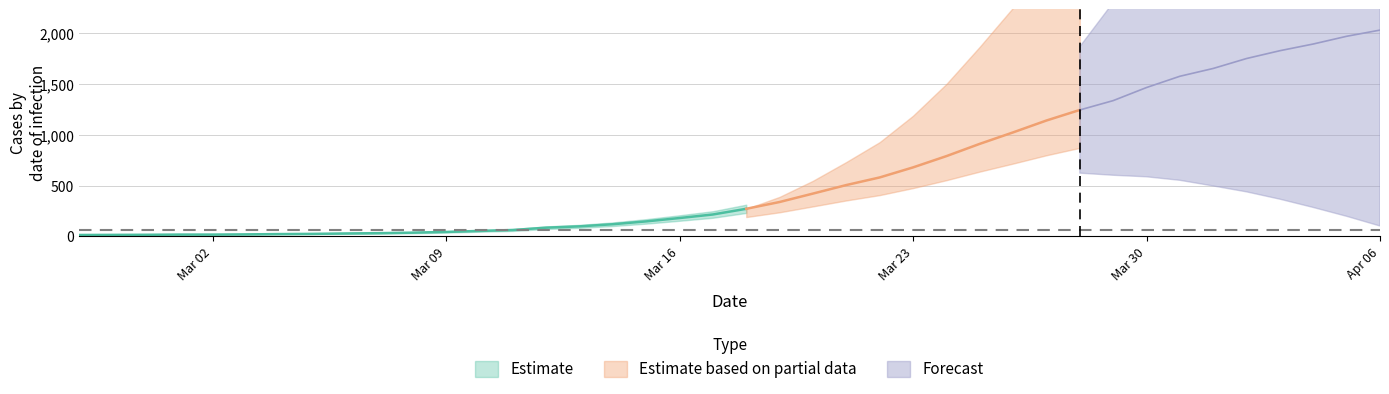

What are all the series names shown in the legend?

Estimate, Estimate based on partial data, Forecast